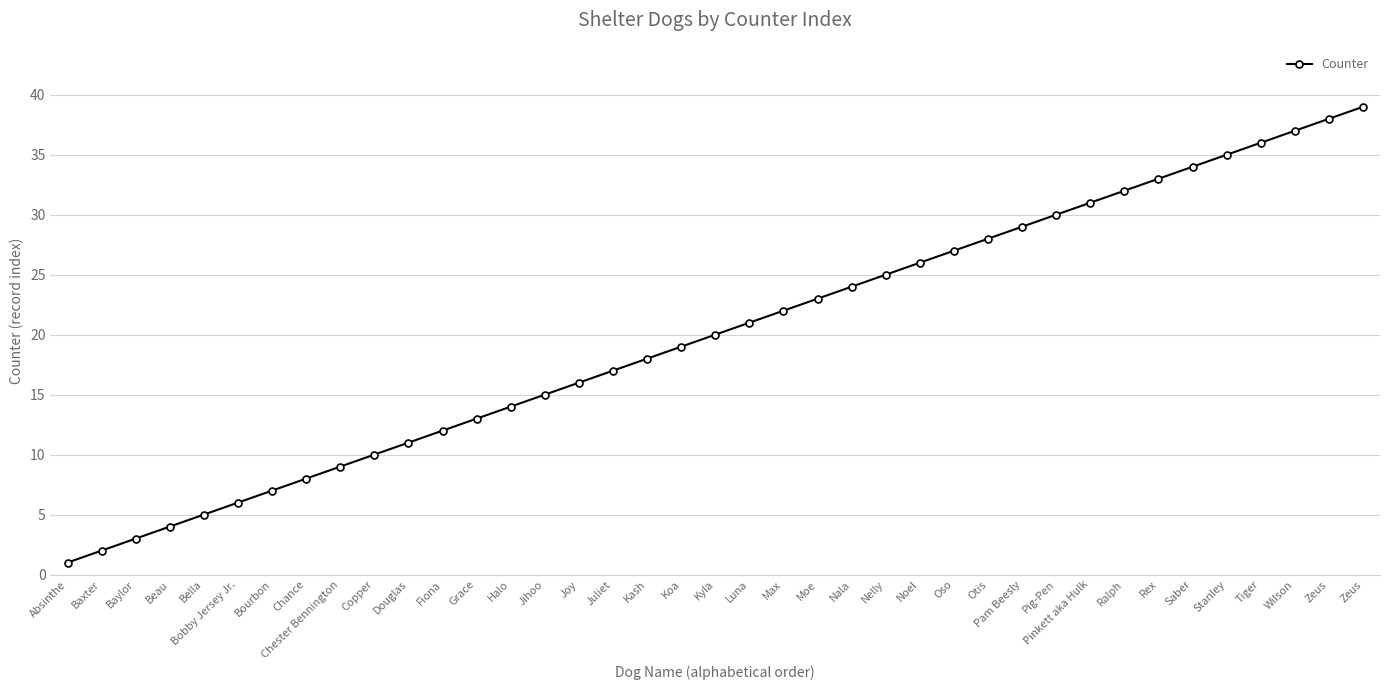

How many values are below 20?

19